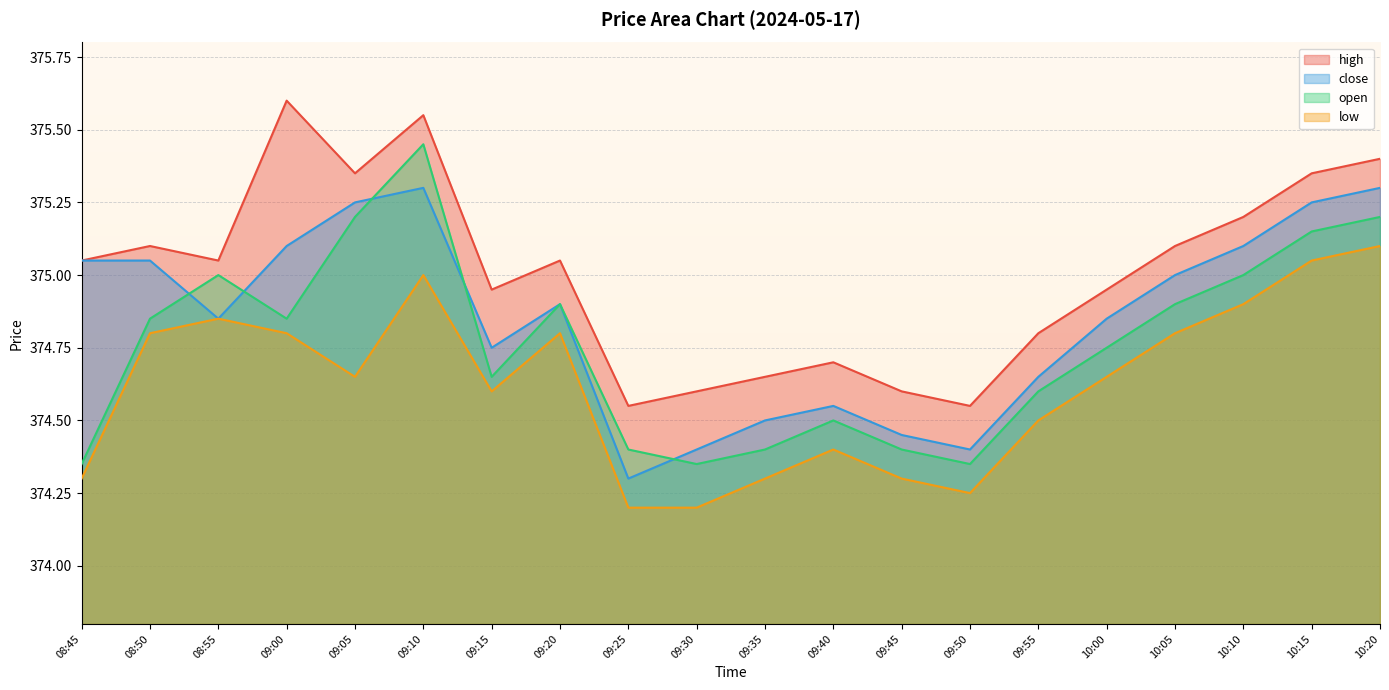

Is the value of low at 09:00 greater than the value of open at 08:50?

No